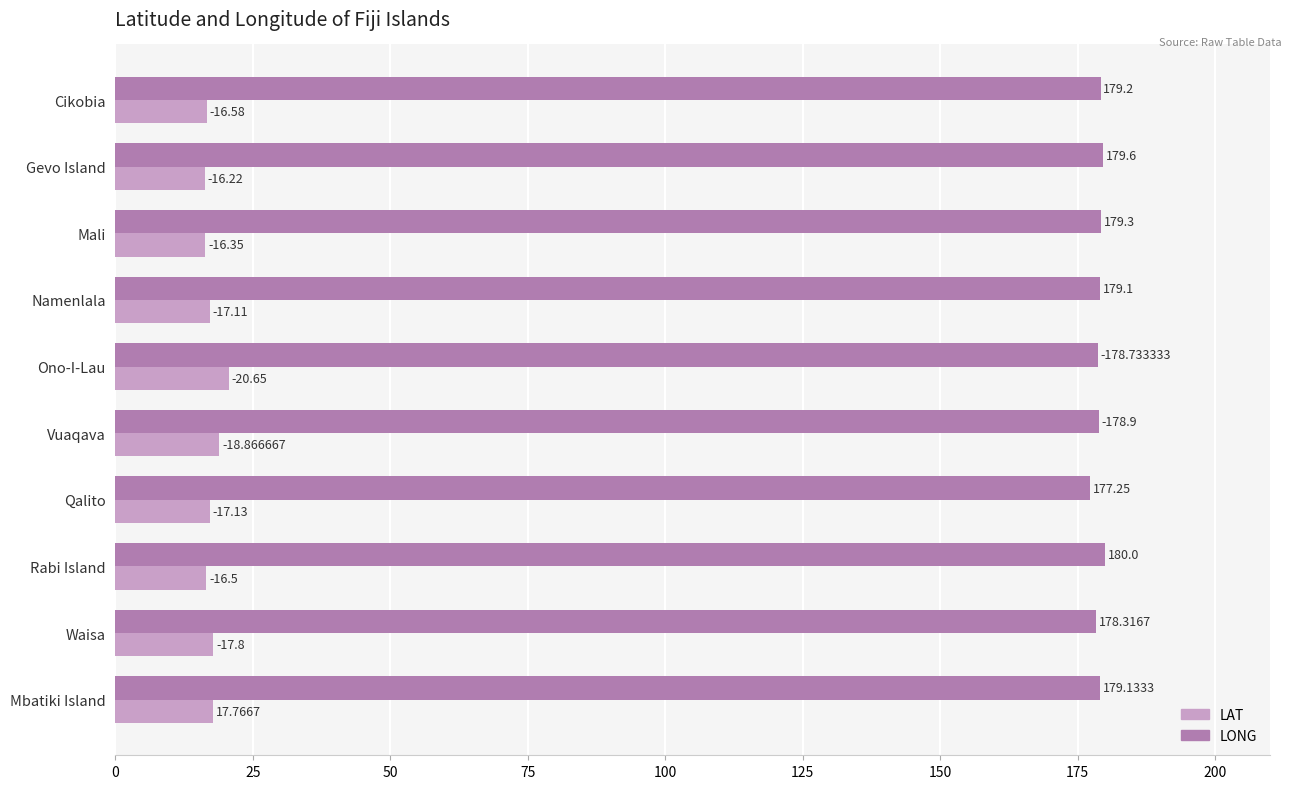

What is the value of the LONG bar at the 5th from the left?

178.7